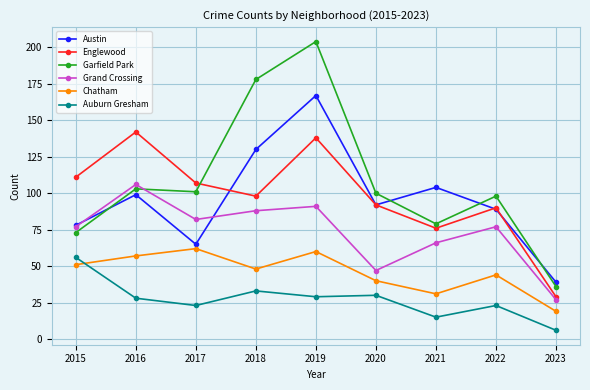

What is the sum of the Grand Crossing values at 2018 and 2020?

135